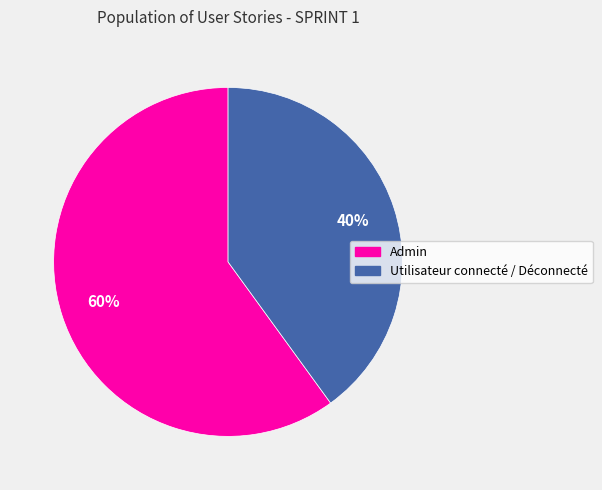

Approximately how many times larger is the value at Admin compared to Utilisateur connecté / Déconnecté?

1.5